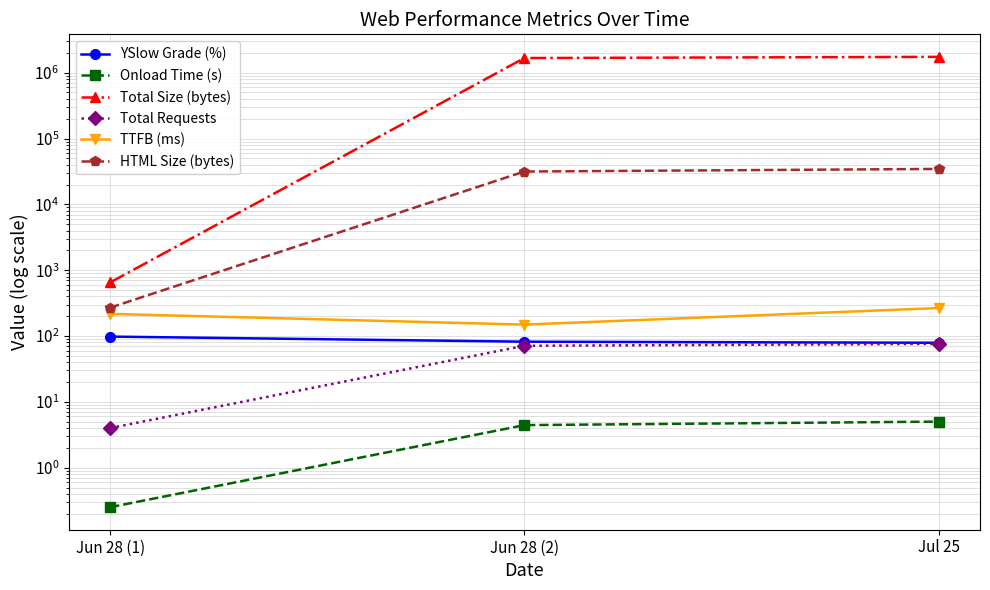

Is the value of Total Requests at Jun 28 (2) greater than the value of YSlow Grade (%) at Jul 25?

No